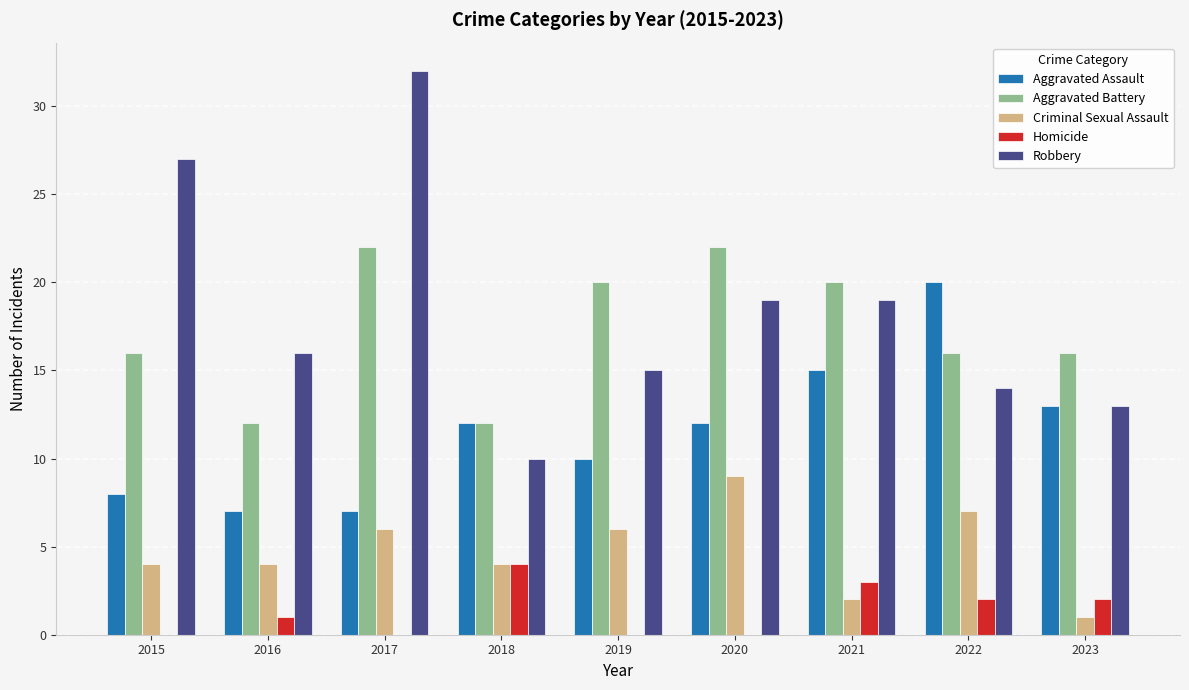

Which category has the highest value in the Criminal Sexual Assault series?

2020